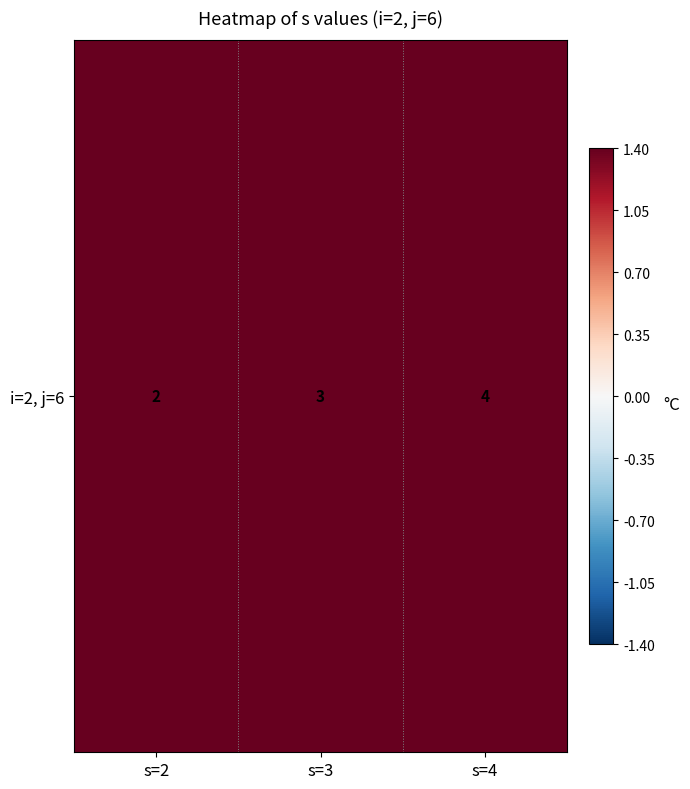

What is the ratio of the value at s=2 to the value at s=4?

0.5